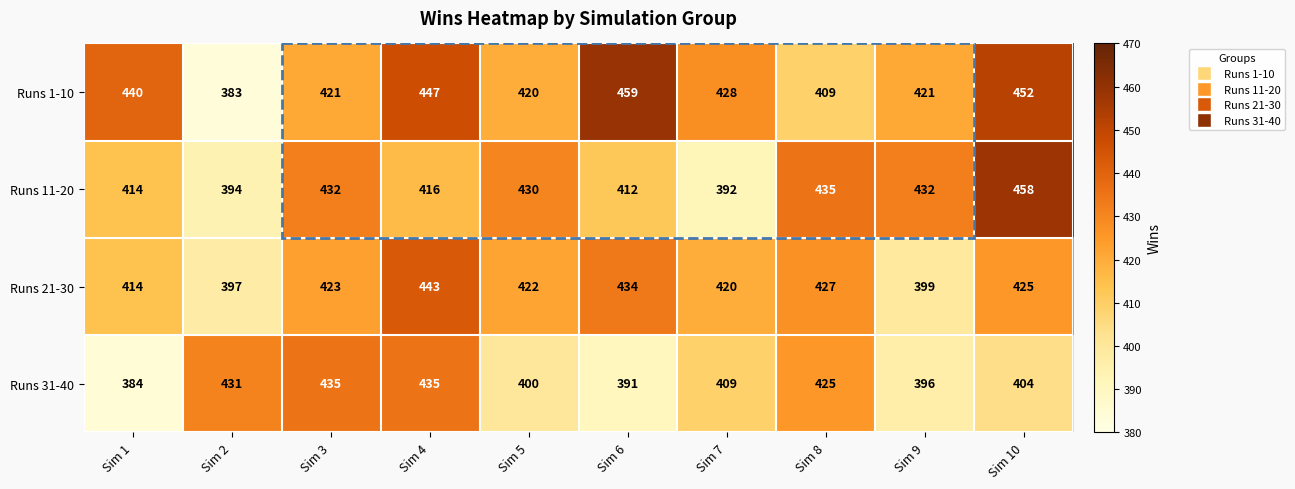

Between Sim 7 and Sim 9, which series saw the biggest shift?

Runs 11-20